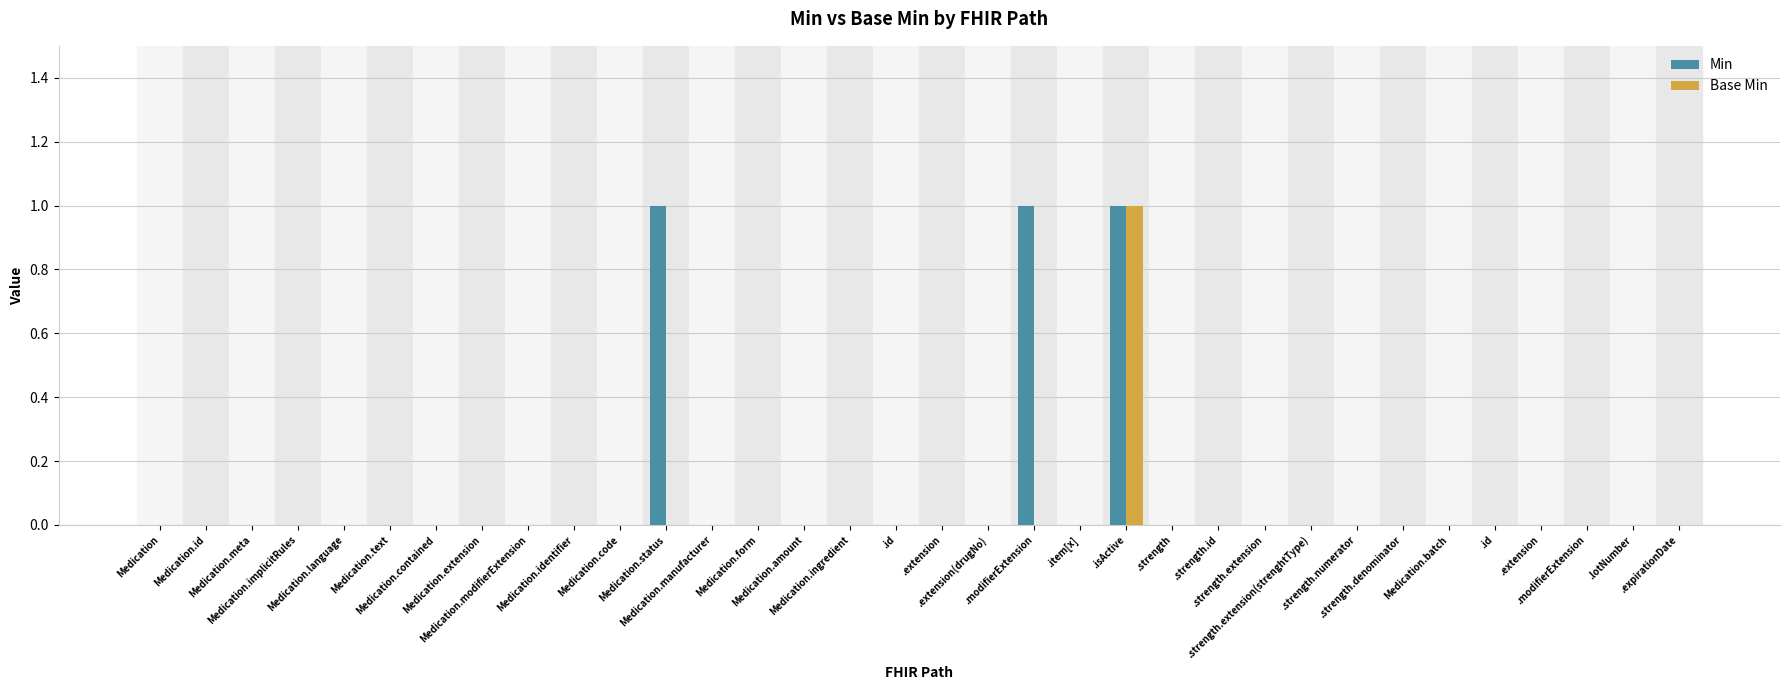

What is the label of the 21st bar from the right?

Medication.form